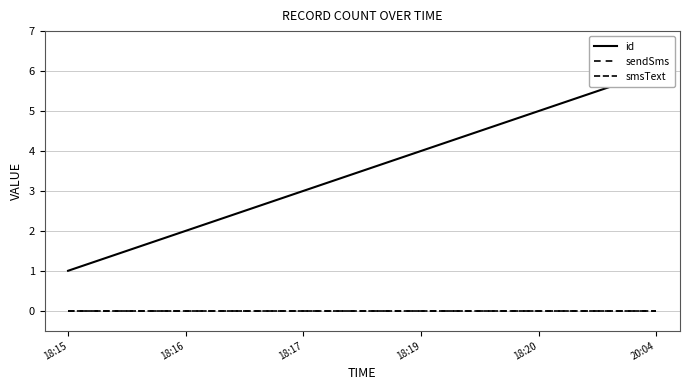

True or false: smsText and sendSms cross at least once.

False